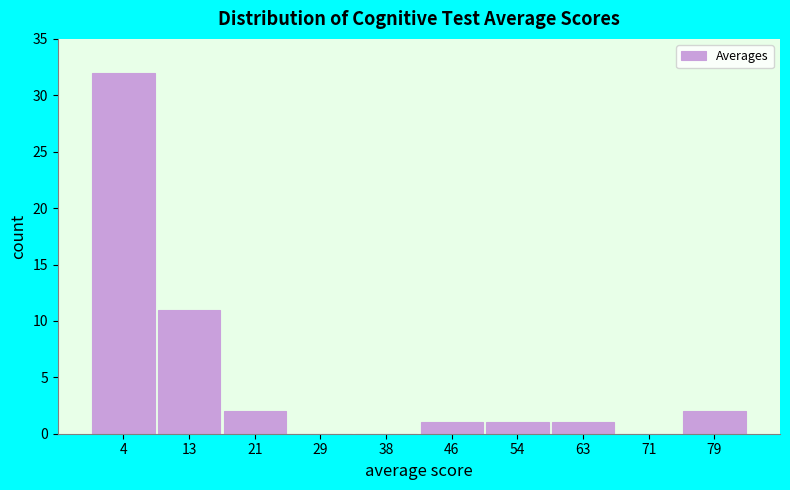

Reading left to right, transcribe this chart: for each bar, give the range it covers on the x-axis and its height. Neither the bar edges nor the heights are printed on the chart, so give them approximately, as read against the axes.

0 to 9: 32
9 to 17: 11
17 to 25: 2
25 to 33: 0
33 to 42: 0
42 to 50: 1
50 to 58: 1
58 to 67: 1
67 to 75: 0
75 to 83: 2